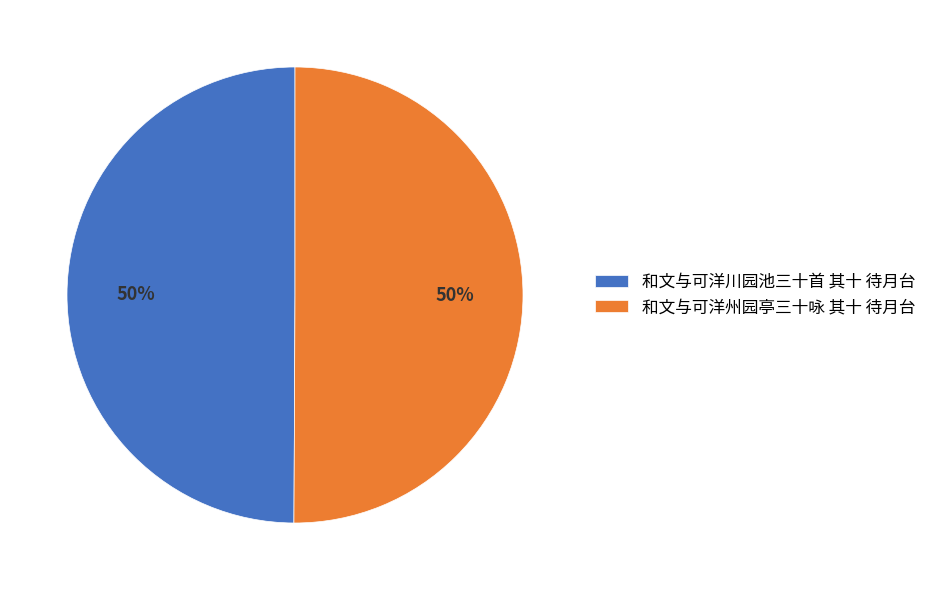

True or false: 和文与可洋川园池三十首 其十 待月台 accounts for 50% of the total.

True